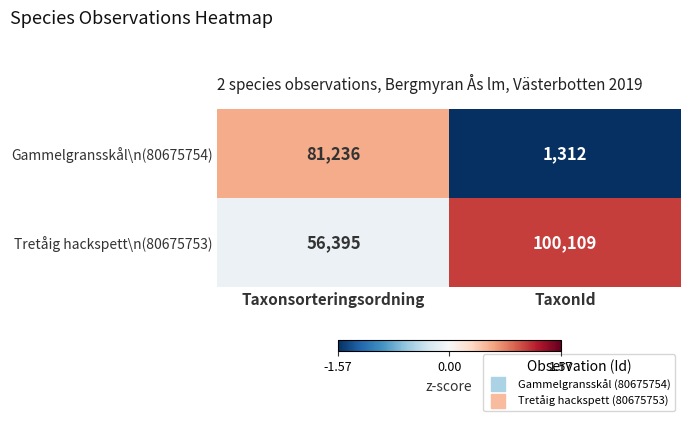

What is the maximum value shown in the chart?

100109